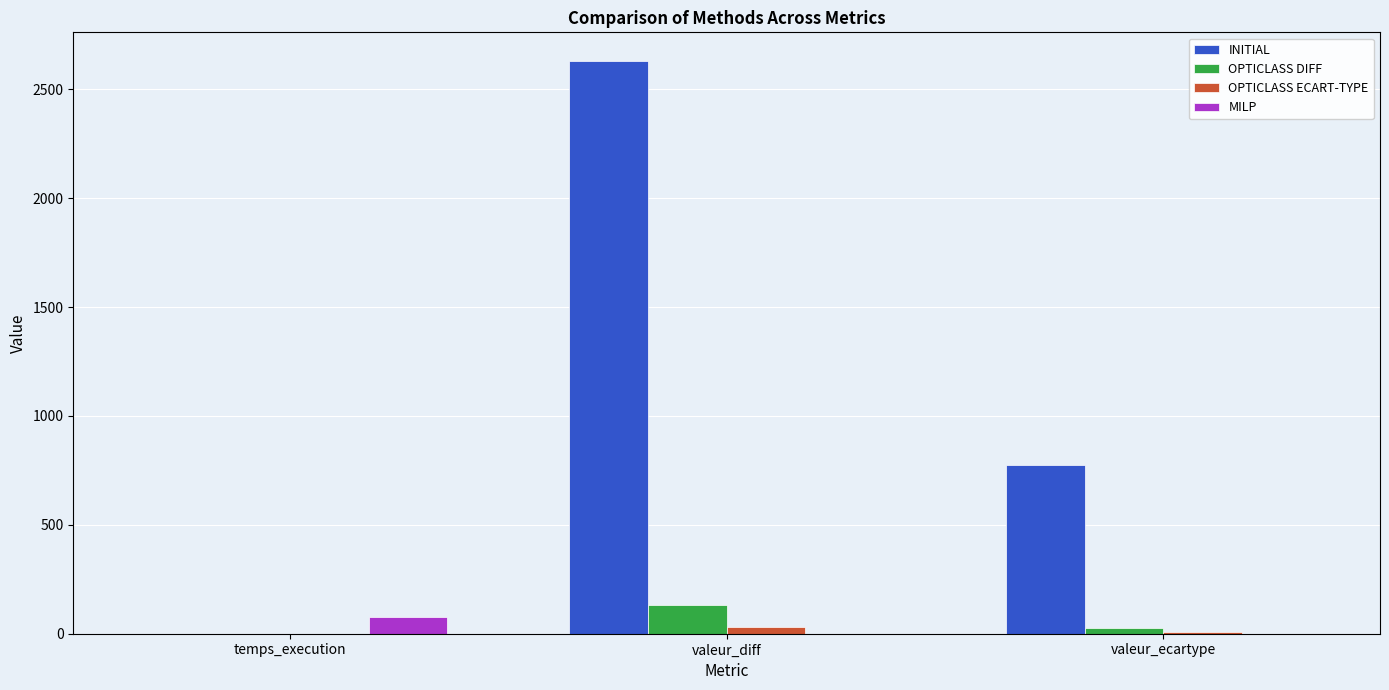

The MILP series shows 74.6 at temps_execution. True or false?

True